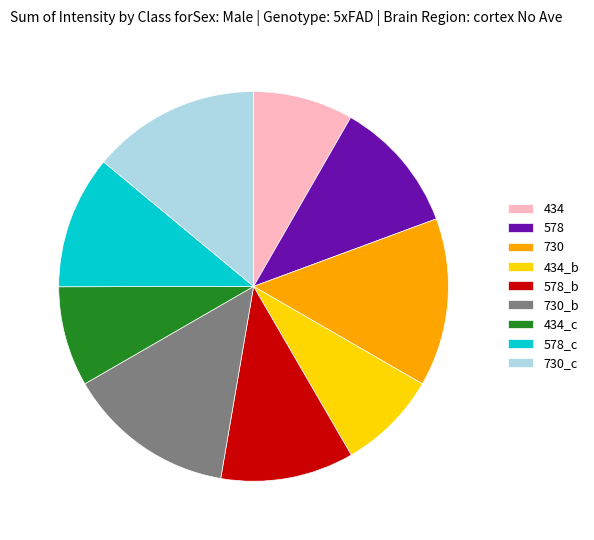

True or false: 434_b accounts for 8% of the total.

True